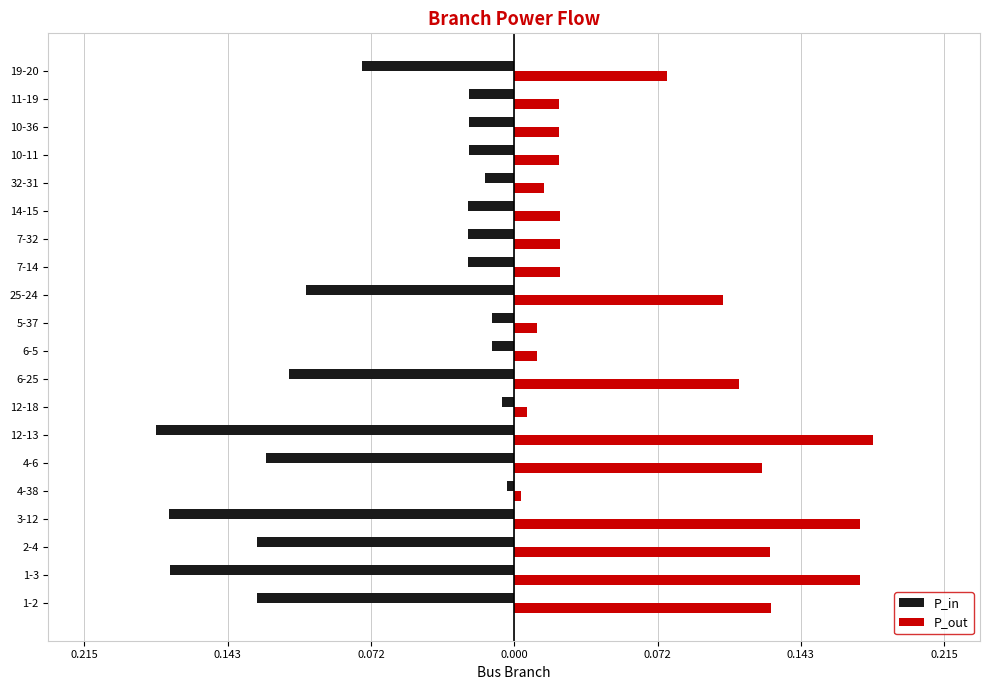

What are all the series names shown in the legend?

P_in, P_out